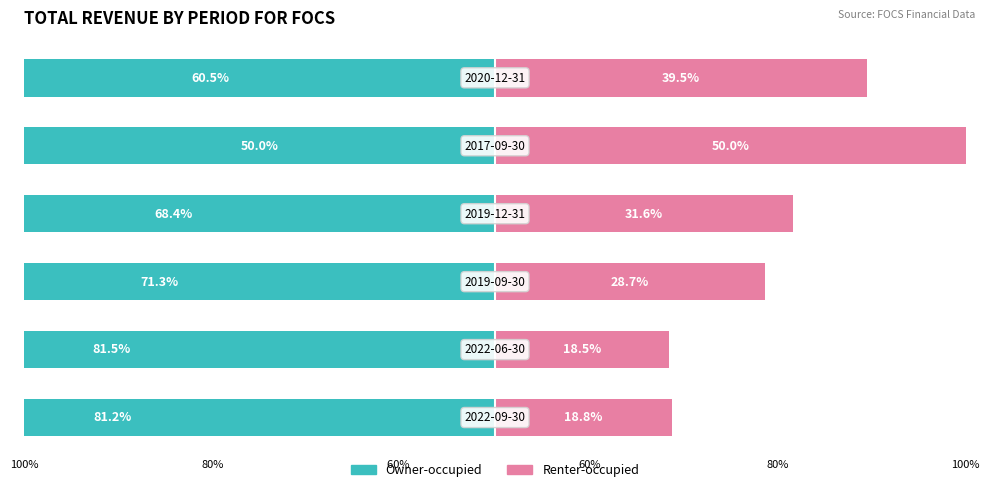

At how many categories does at least one series exceed 13?

6